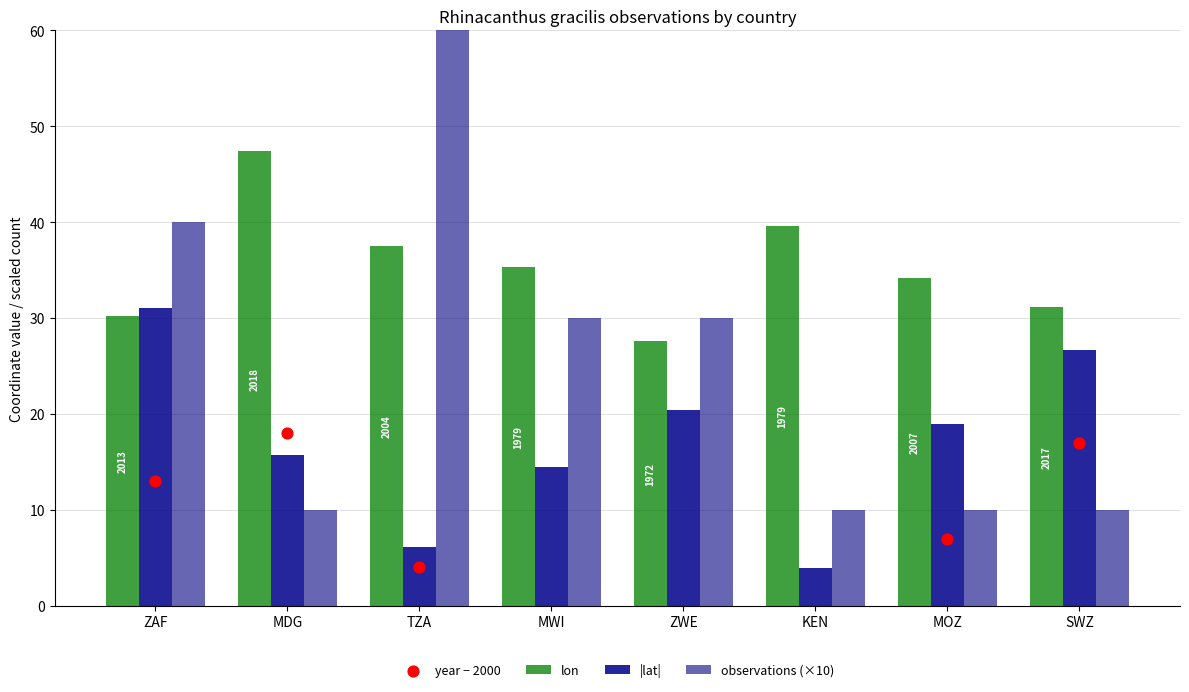

What is the total value across all series at ZWE?

50.0